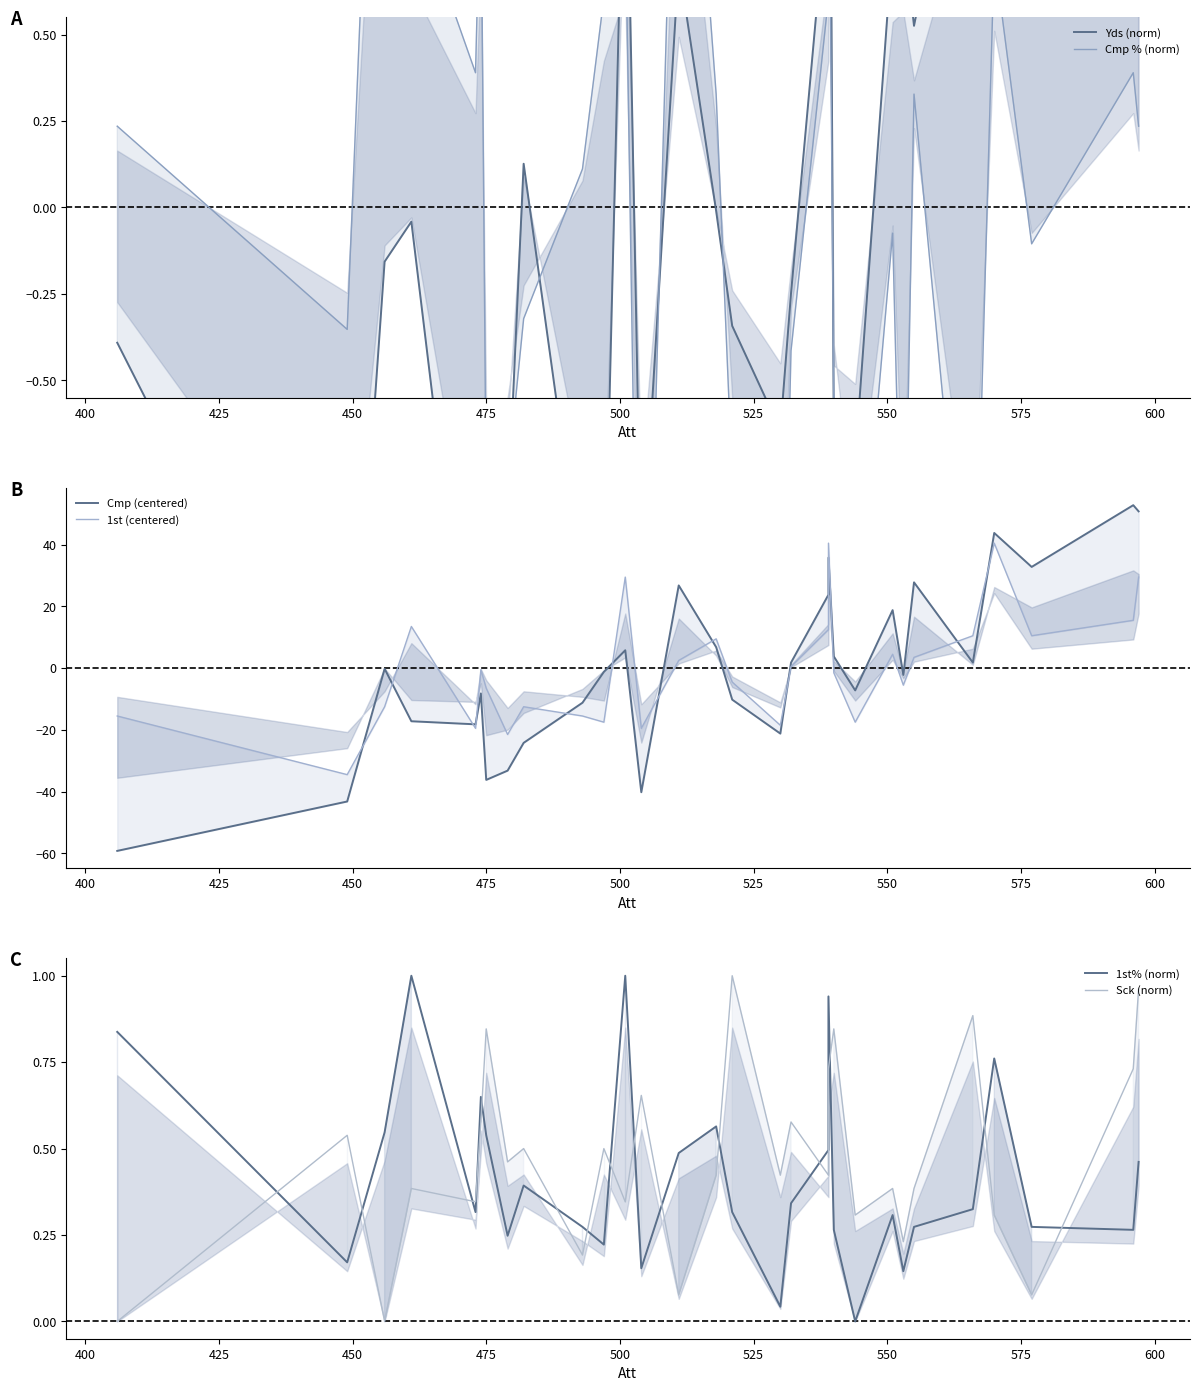

Reading left to right, list all the values displayed in this chart.

Yds (norm): -0.4	-1.7	-0.2	-0.0	-1.6	-0.8	-1.4	-0.9	0.1	-1.1	-1.2	1.3	-1.1	0.7	-0.0	-0.3	-0.6	-0.2	1.0	2.1	-0.7	-0.7	0.8	0.8	0.5	1.4	1.1	0.9	1.1	1.3
Cmp % (norm): 0.2	-0.4	2.3	0.9	0.4	1.0	-0.8	-0.8	-0.3	0.1	0.6	0.9	-2.1	1.8	0.3	-0.8	-1.7	-0.4	0.6	1.3	-0.6	-1.3	-0.1	-1.3	0.3	-1.5	0.7	-0.1	0.4	0.2
Cmp (centered): -59.2	-43.2	-0.2	-17.2	-18.2	-8.2	-36.2	-33.2	-24.2	-11.2	-1.2	5.8	-40.2	26.8	6.8	-10.2	-21.2	1.8	23.8	35.8	3.8	-7.2	18.8	-2.2	27.8	1.8	43.8	32.8	52.8	50.8
1st (centered): -15.5	-34.5	-12.5	13.5	-19.5	-0.5	-6.5	-21.5	-12.5	-15.5	-17.5	29.5	-19.5	2.5	9.5	-4.5	-18.5	0.5	12.5	40.5	-1.5	-17.5	4.5	-5.5	3.5	10.5	40.5	10.5	15.5	29.5
1st% (norm): 0.8	0.2	0.5	1.0	0.3	0.6	0.5	0.2	0.4	0.3	0.2	1.0	0.2	0.5	0.6	0.3	0.0	0.3	0.5	0.9	0.3	0.0	0.3	0.1	0.3	0.3	0.8	0.3	0.3	0.5
Sck (norm): 0.0	0.5	0.0	0.4	0.3	0.6	0.8	0.5	0.5	0.2	0.5	0.3	0.7	0.1	0.4	1.0	0.4	0.6	0.4	0.7	0.8	0.3	0.4	0.2	0.4	0.9	0.3	0.1	0.7	1.0